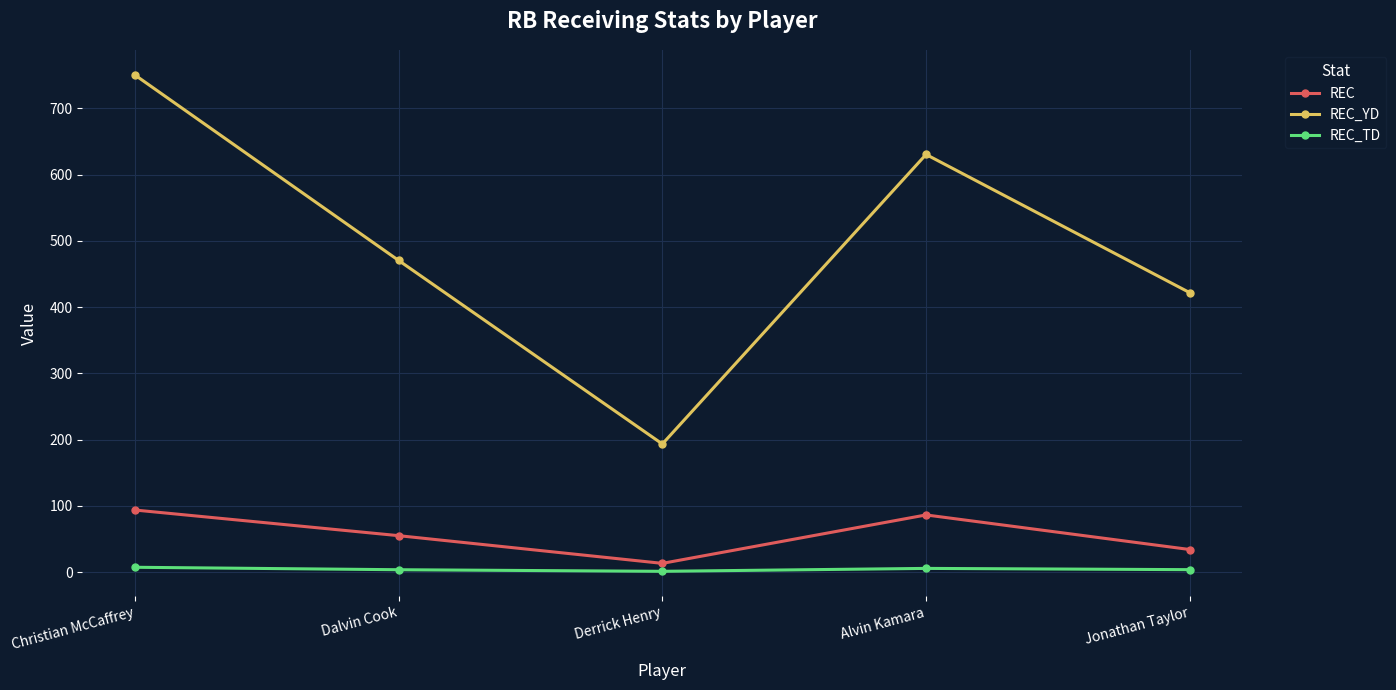

Count the number of data series in this chart.

3